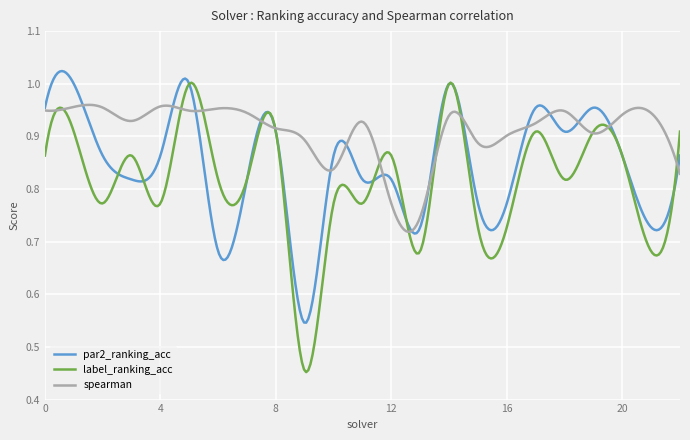

How many series are shown in this chart?

3